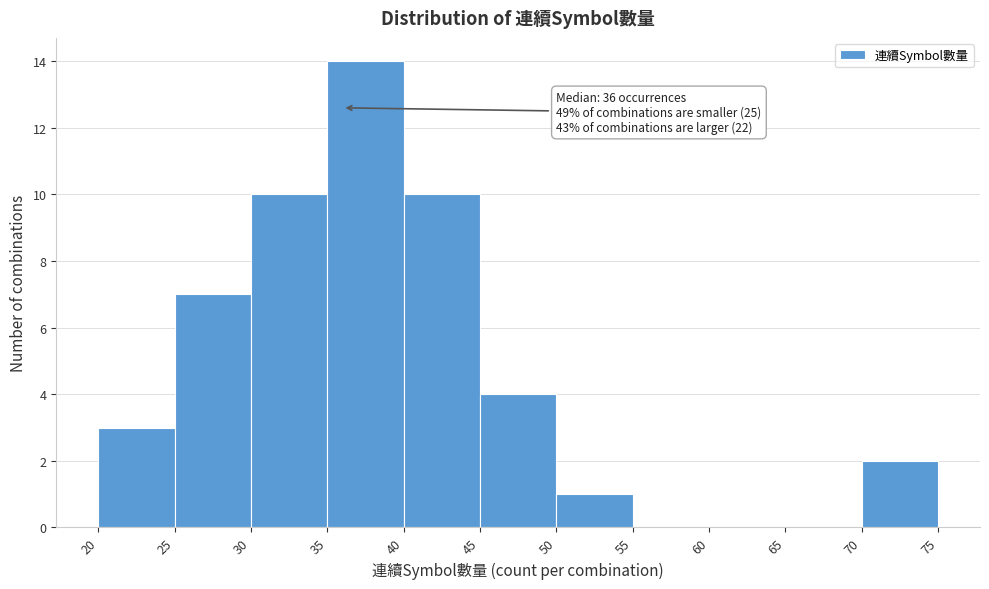

Which range on the x-axis has the tallest bar?

35 to 40